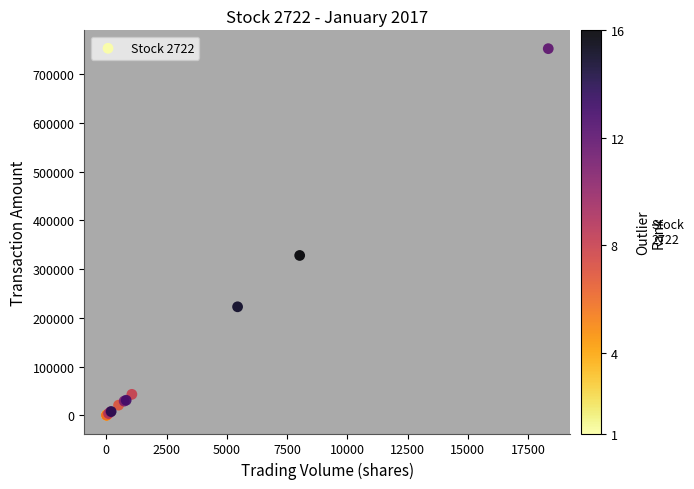

What Y value in the scatter plot is closest to 376441?

328135